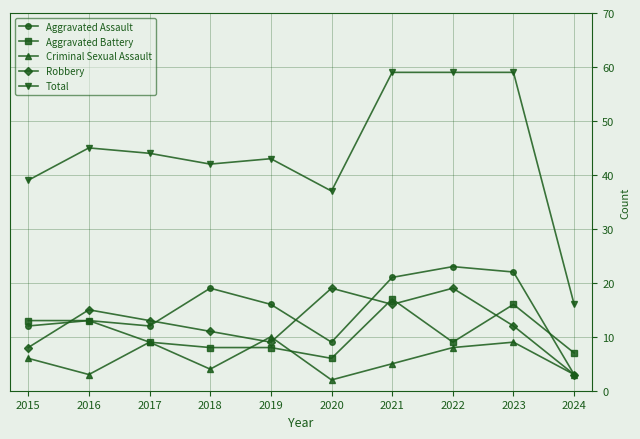

Reading left to right, list all the values displayed in this chart.

Aggravated Assault: 12	13	12	19	16	9	21	23	22	3
Aggravated Battery: 13	13	9	8	8	6	17	9	16	7
Criminal Sexual Assault: 6	3	9	4	10	2	5	8	9	3
Robbery: 8	15	13	11	9	19	16	19	12	3
Total: 39	45	44	42	43	37	59	59	59	16